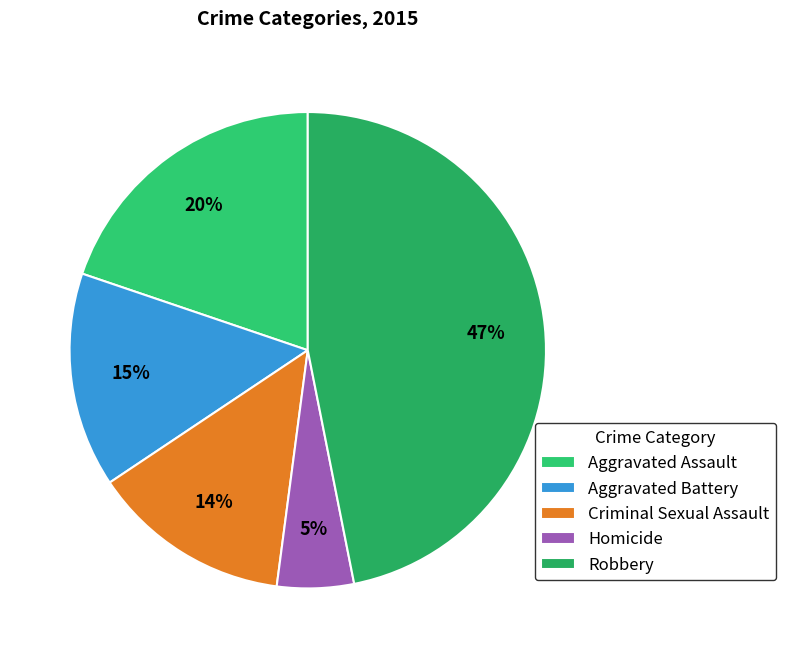

Is there a majority slice in this chart?

No